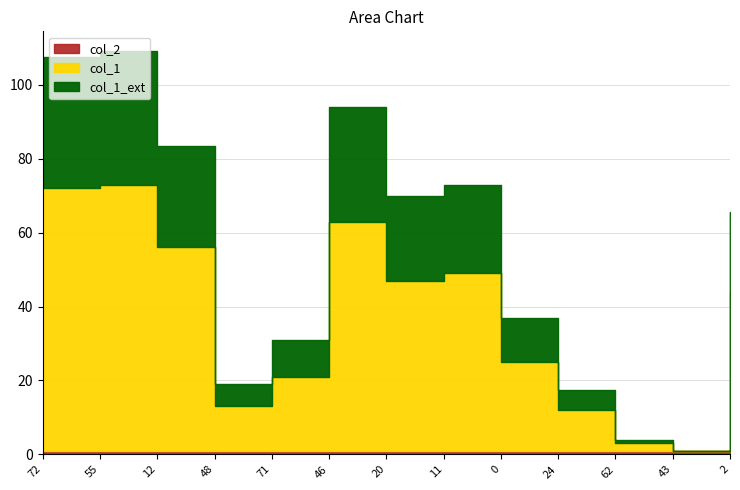

What is the difference between the highest and lowest values at 12?

54